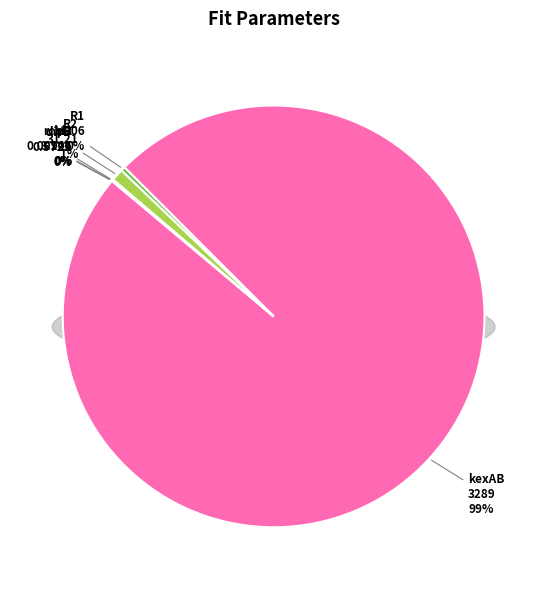

Rank the categories by value from highest to lowest.

kexAB, R2, R1, rchi2, dwB, pB